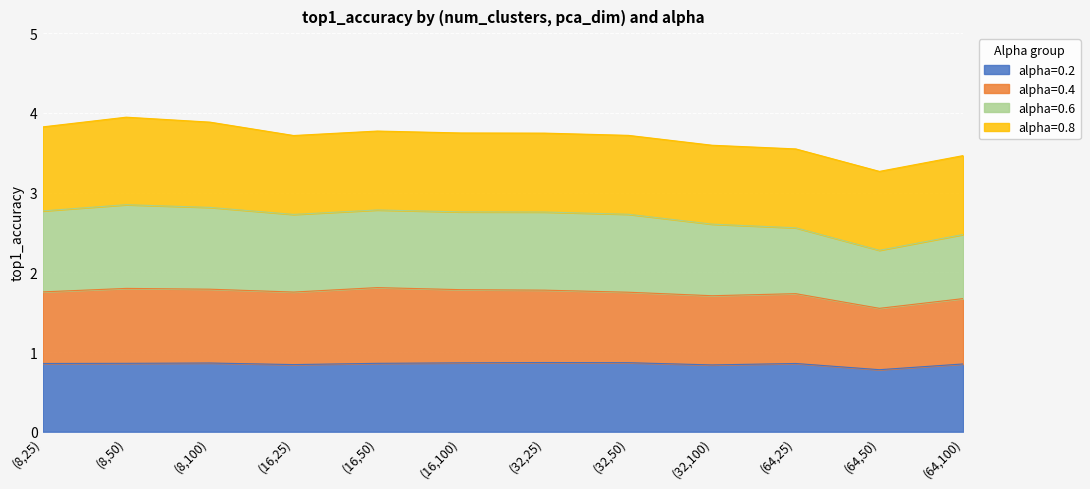

What is the maximum value for alpha=0.2?

0.9